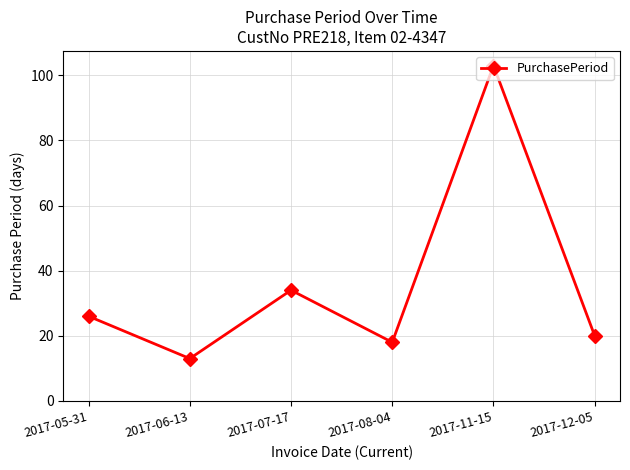

What is the average value?

36